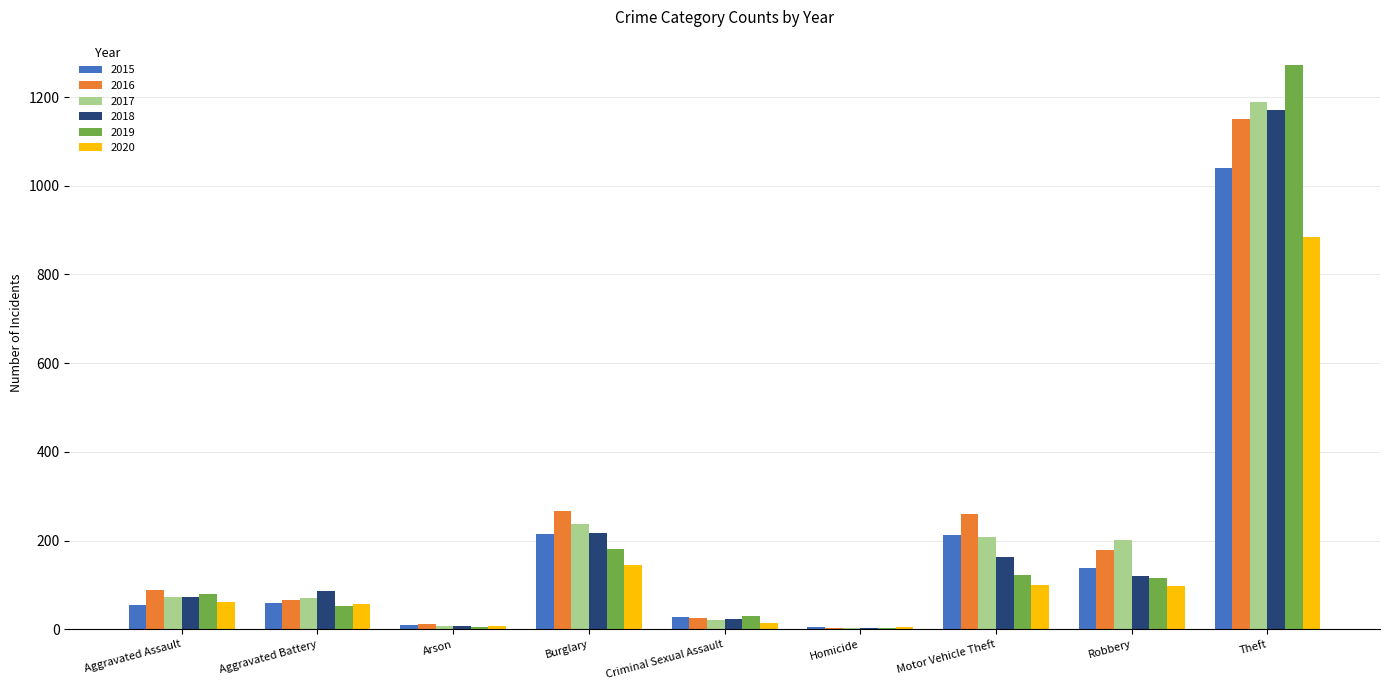

What is the approximate value of 2016 at Aggravated Battery?

66